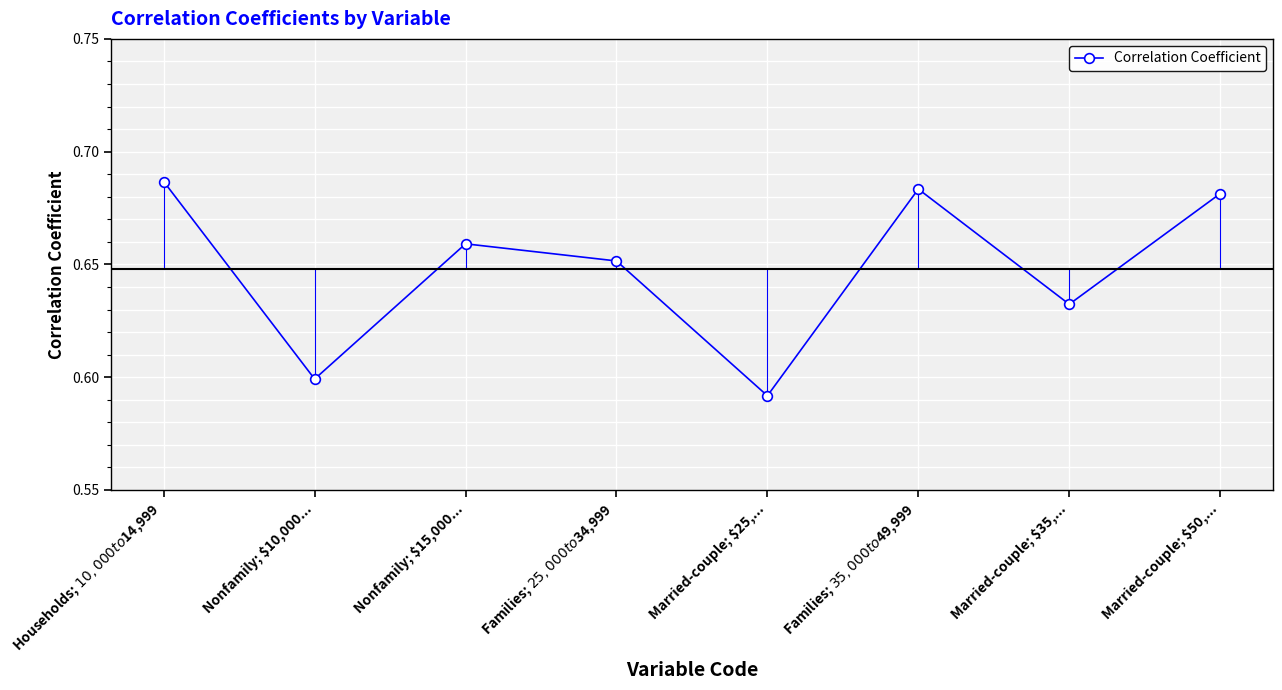

What is the label of the 5th point from the right?

Families; $25,000 to $34,999